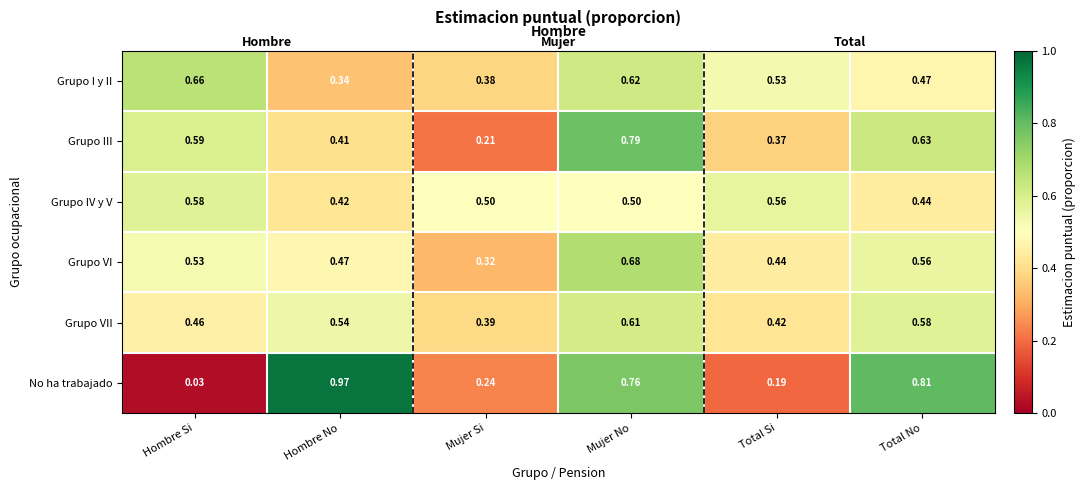

Is the value of Grupo VI at Hombre No greater than the value of Grupo III at Total No?

No